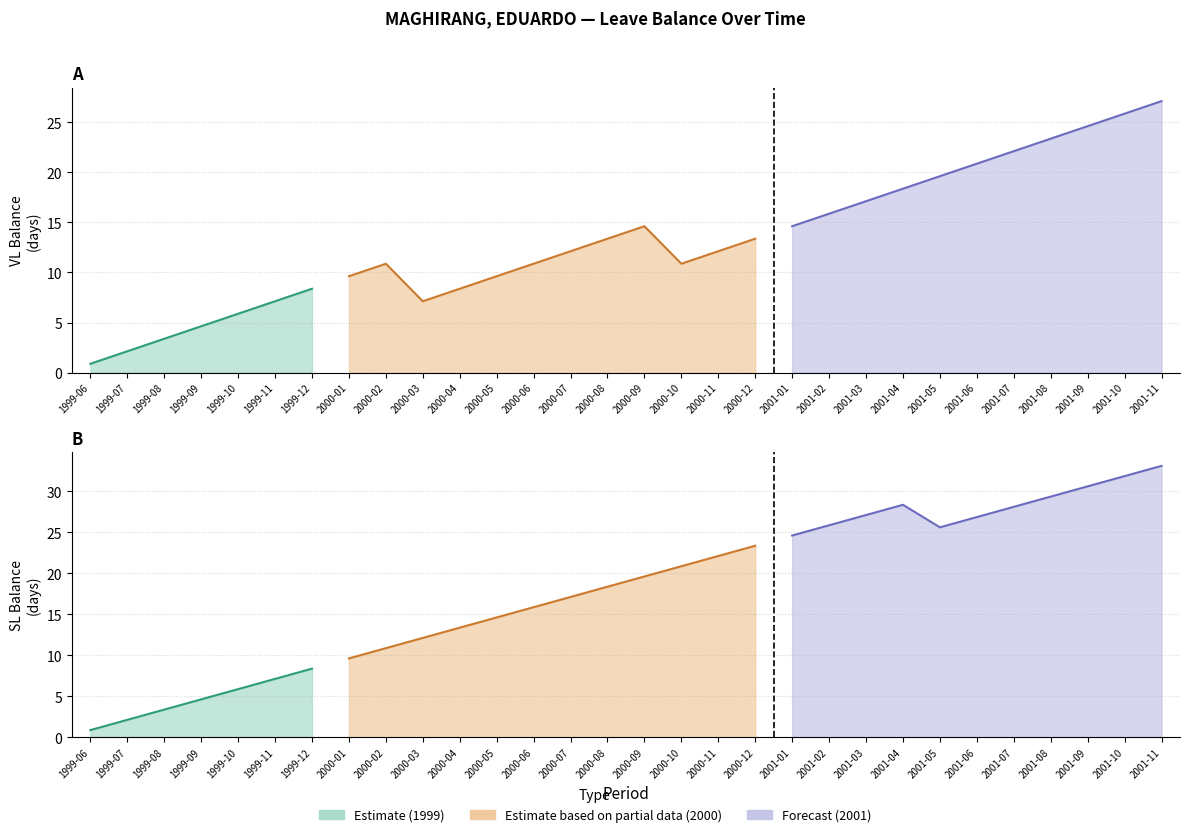

Where does the VL Earned series first go above 1?

1999-07